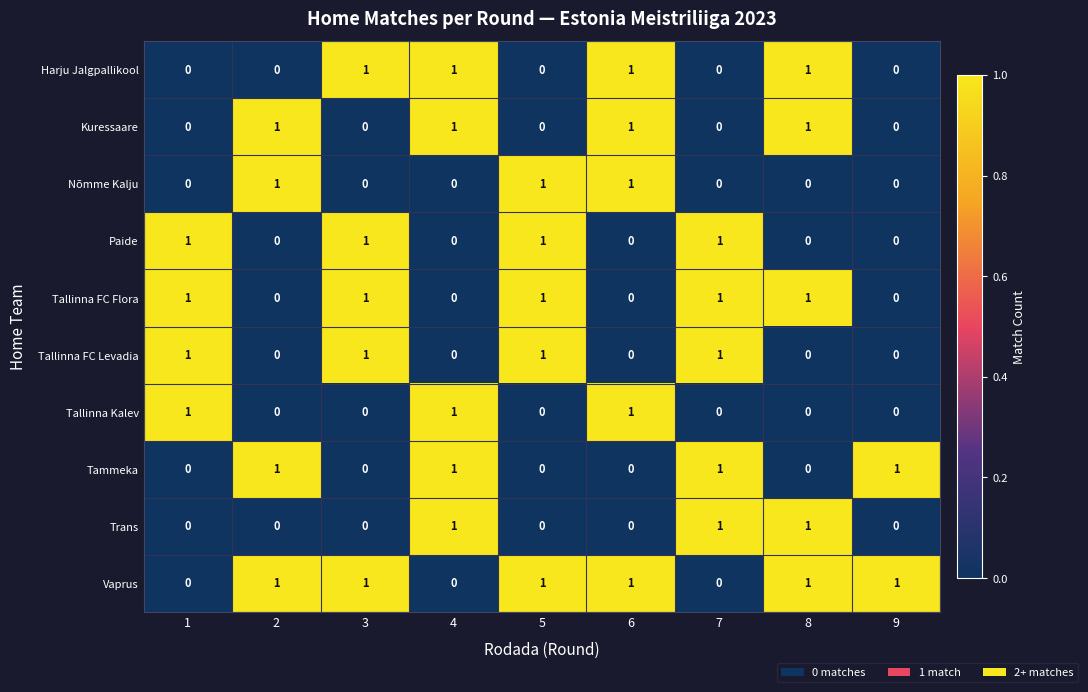

Count the Harju Jalgpallikool values in the range 0 to 1.

9